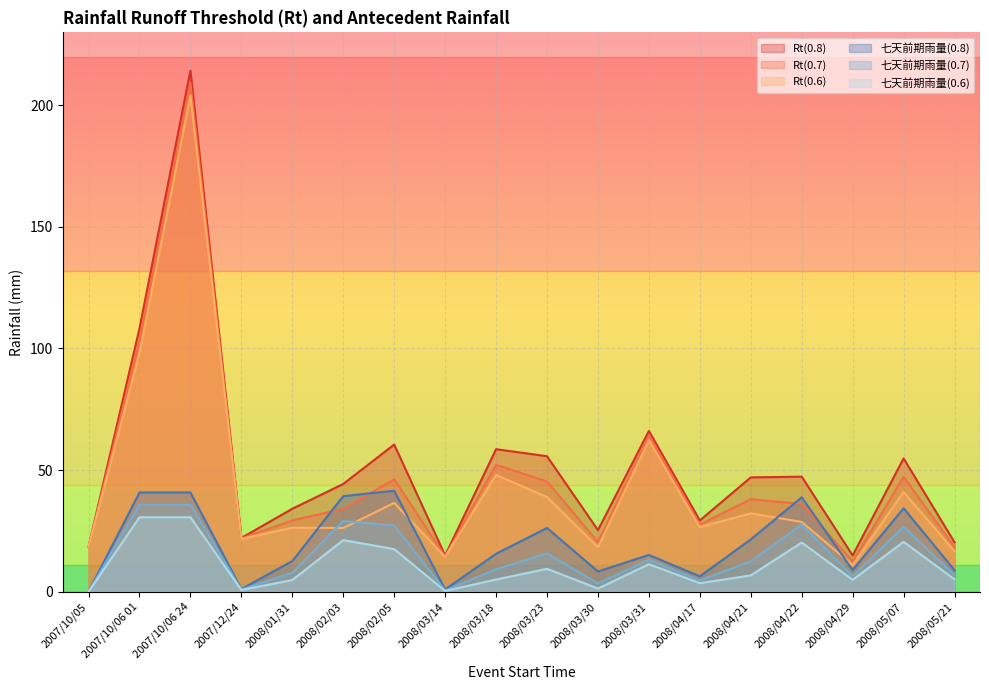

List the labels in order of 七天前期雨量(0.8) value, smallest first.

2007/10/05, 2008/03/14, 2007/12/24, 2008/04/17, 2008/03/30, 2008/05/21, 2008/04/29, 2008/01/31, 2008/03/31, 2008/03/18, 2008/04/21, 2008/03/23, 2008/05/07, 2008/04/22, 2008/02/03, 2007/10/06 01, 2007/10/06 24, 2008/02/05